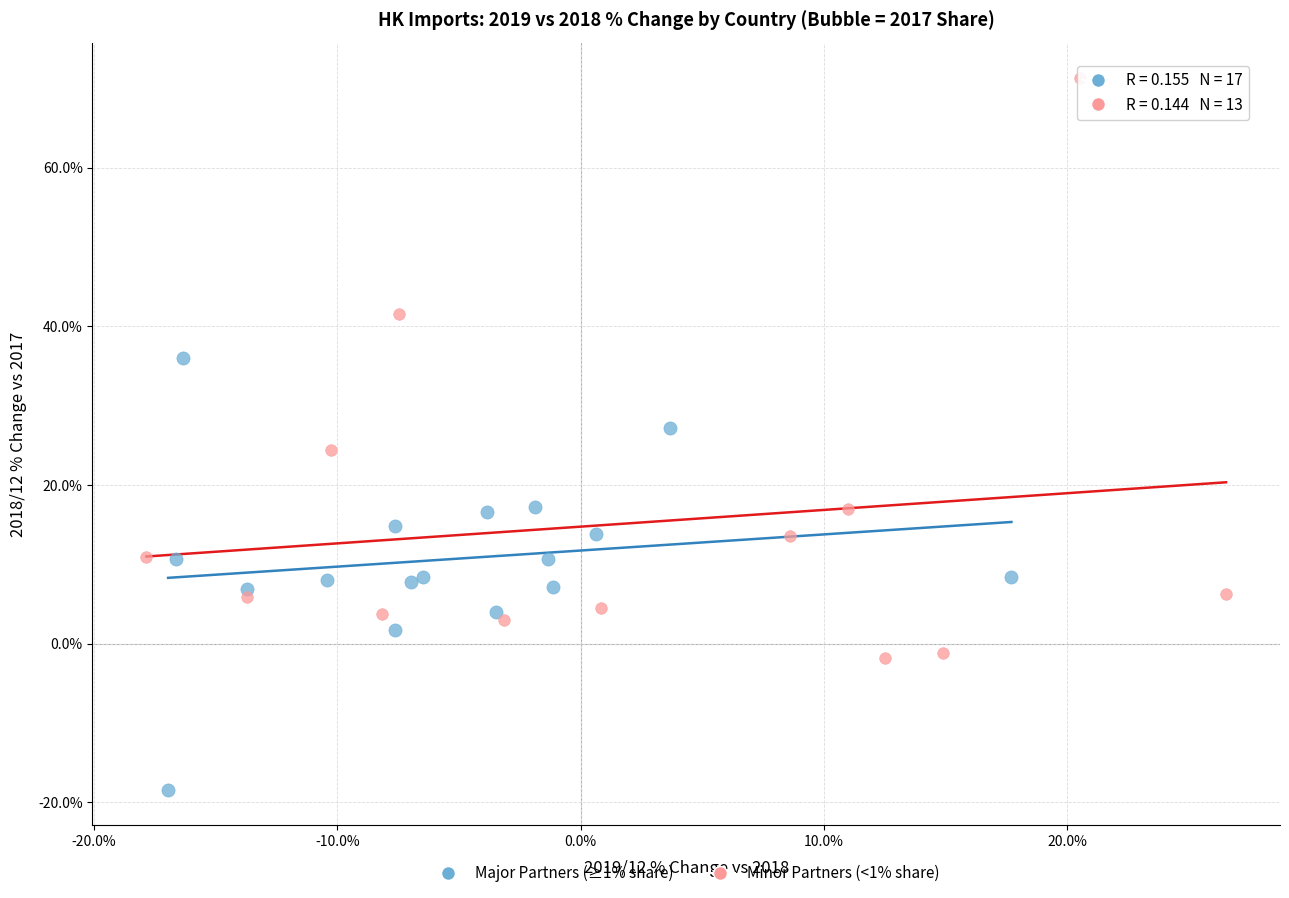

Which series reaches the maximum Y coordinate?

Minor Partners (<1% share)